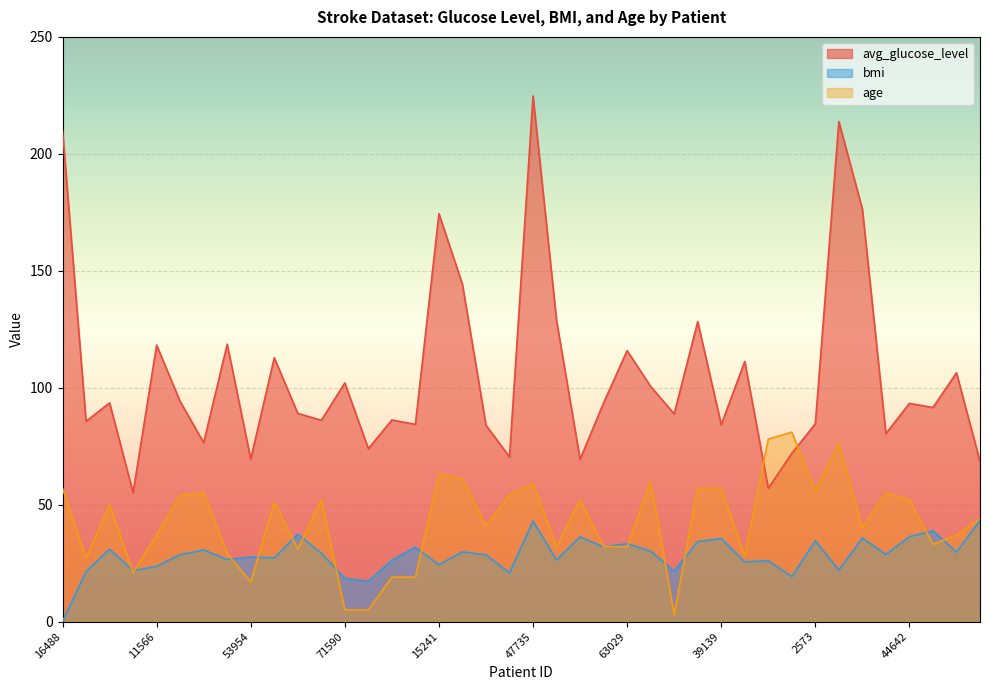

How many data points in avg_glucose_level are less than 93?

20